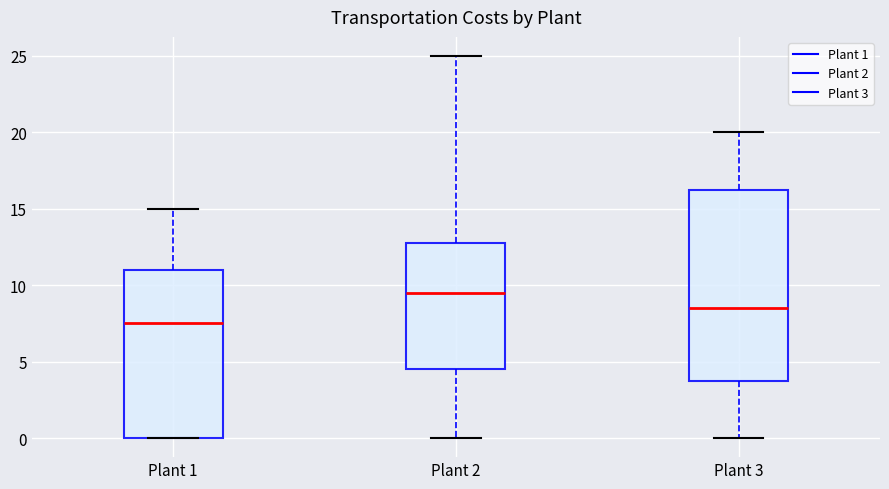

Where does the upper whisker of the box for Plant 1 end on the y-axis? The values are not printed on the chart, so give them approximately, as read against the axis.

15.0